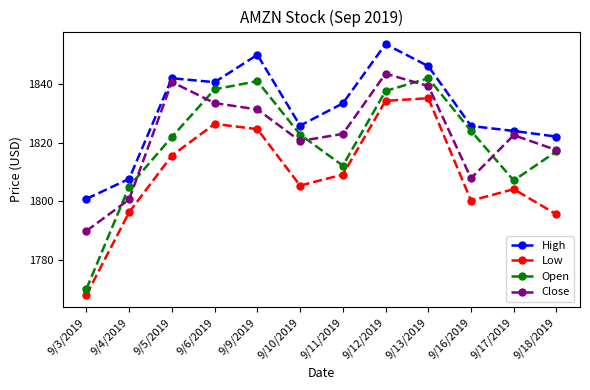

True or false: Low has a value of 1826.4 at 9/6/2019.

True